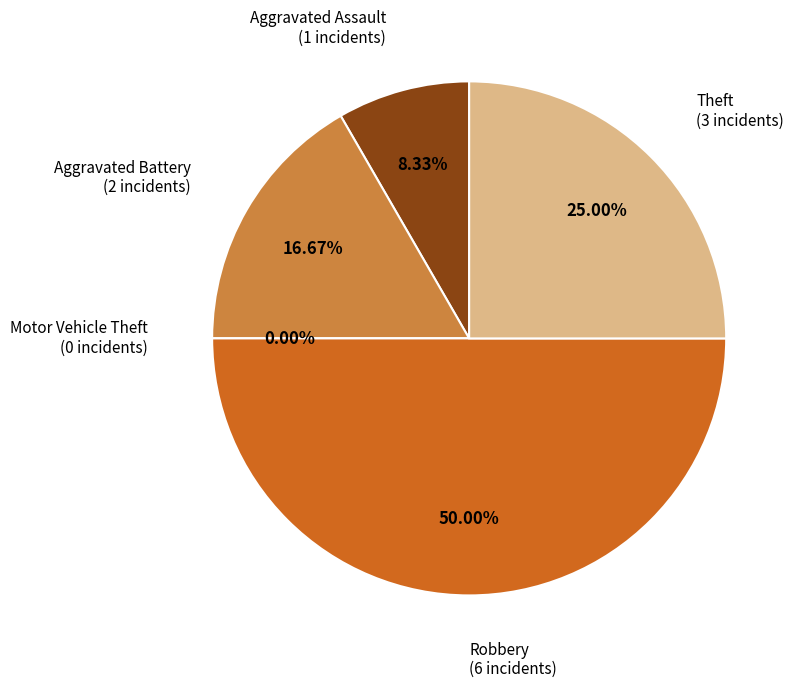

True or false: Robbery accounts for 38% of the total.

False